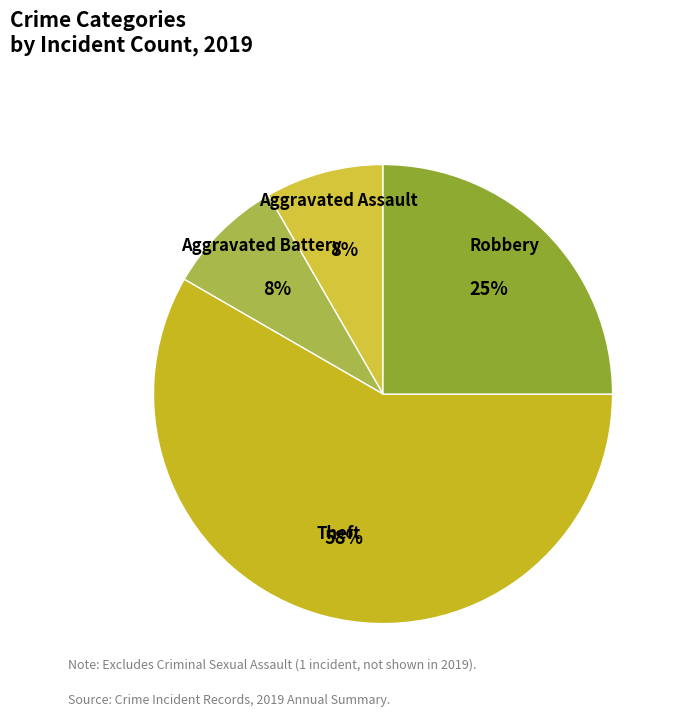

Is there any slice that represents more than half of the pie?

Yes